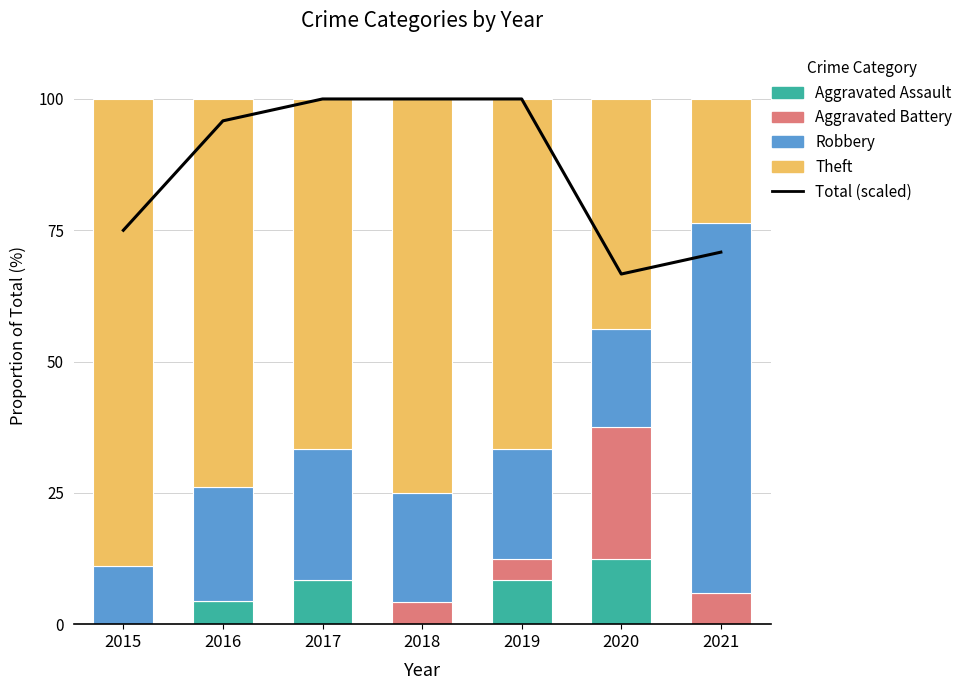

How many groups of bars are there?

7